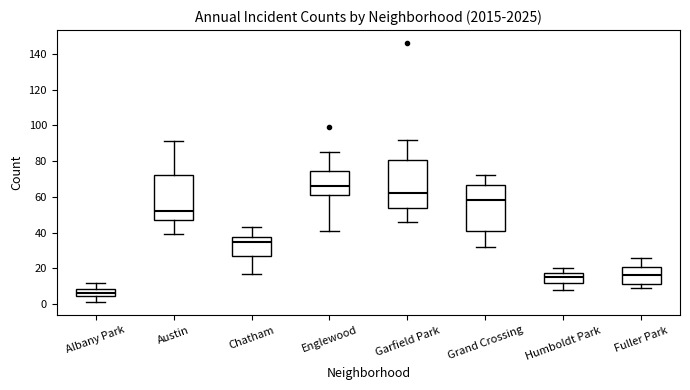

Where does the upper whisker of the box for Humboldt Park end on the y-axis? The values are not printed on the chart, so give them approximately, as read against the axis.

20